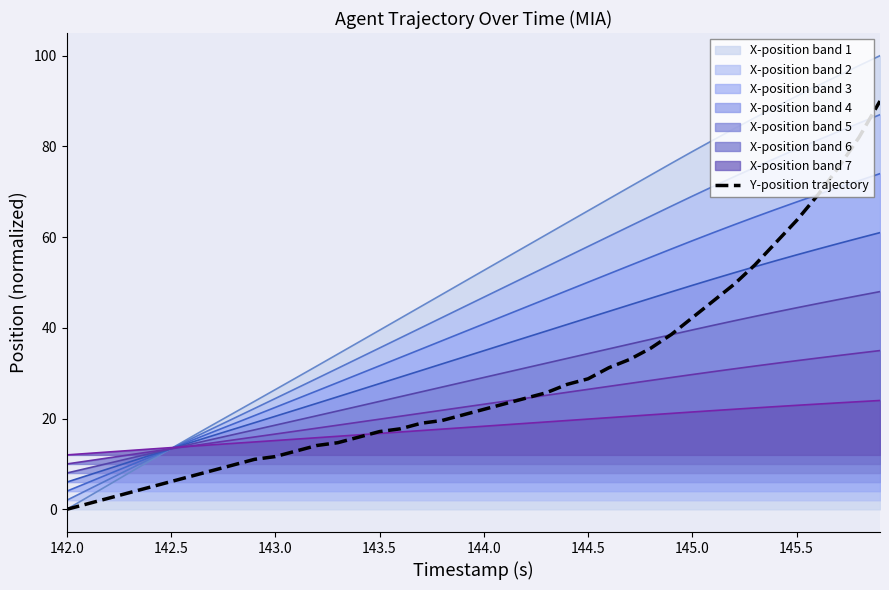

Which series has the largest total across all categories?

X-position band 1